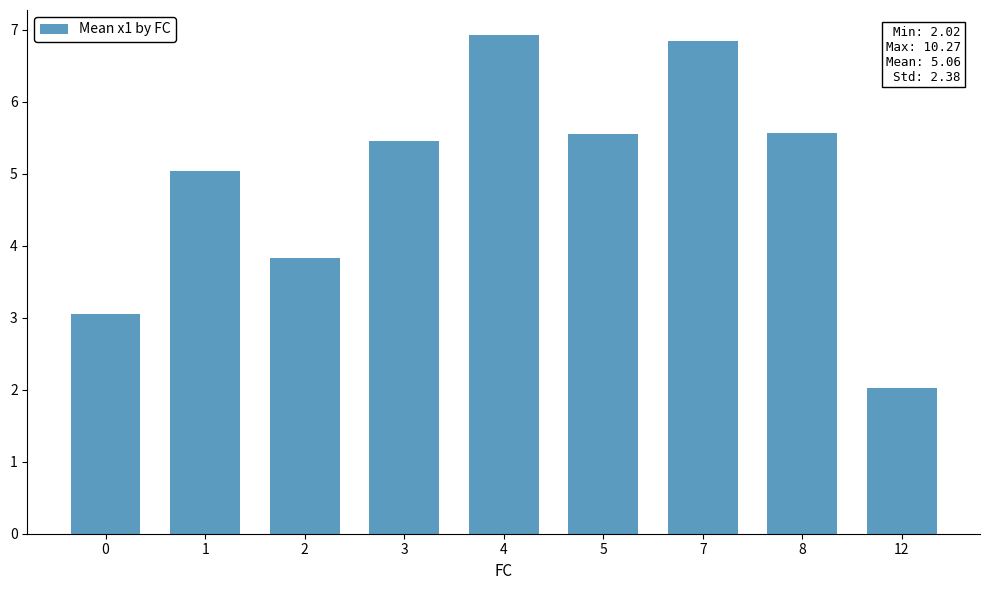

Is it true that the value at 0 is 3.1?

True